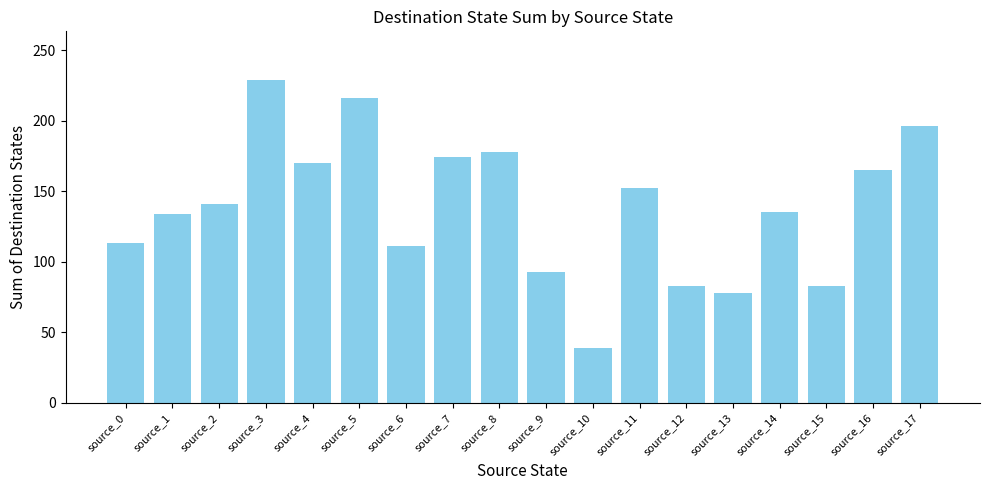

What is the average value?

138